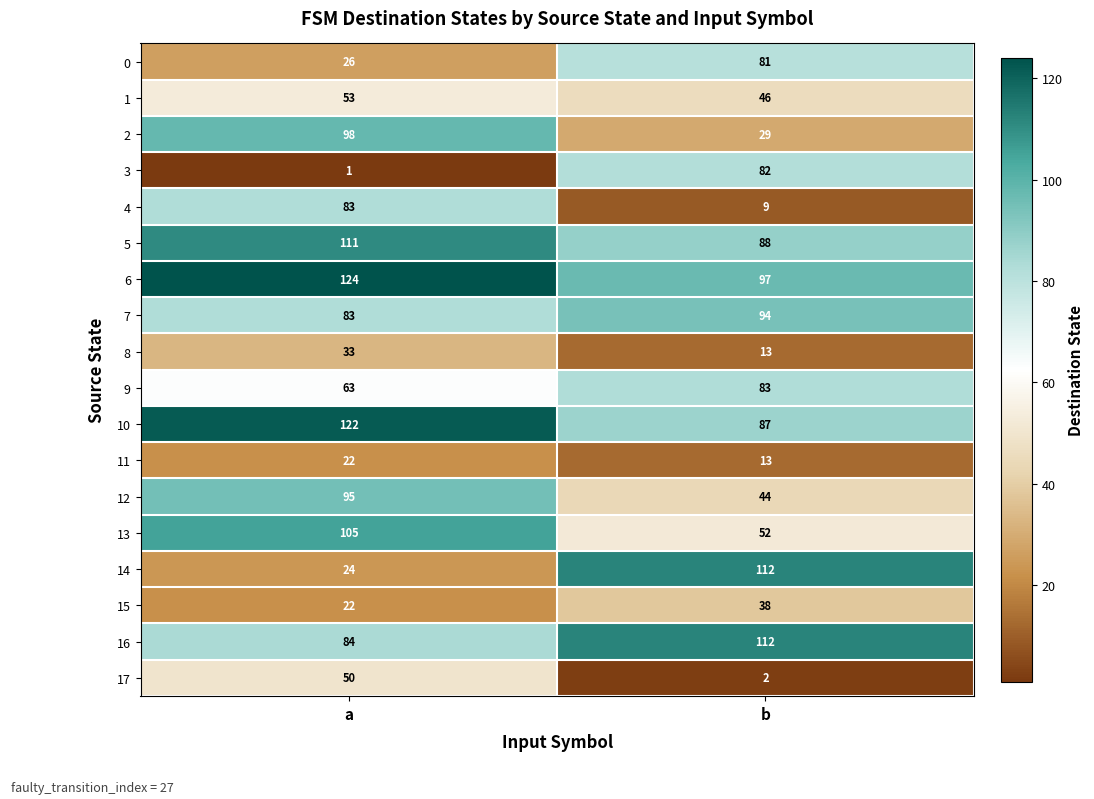

True or false: 12 has a value of 44 at b.

True